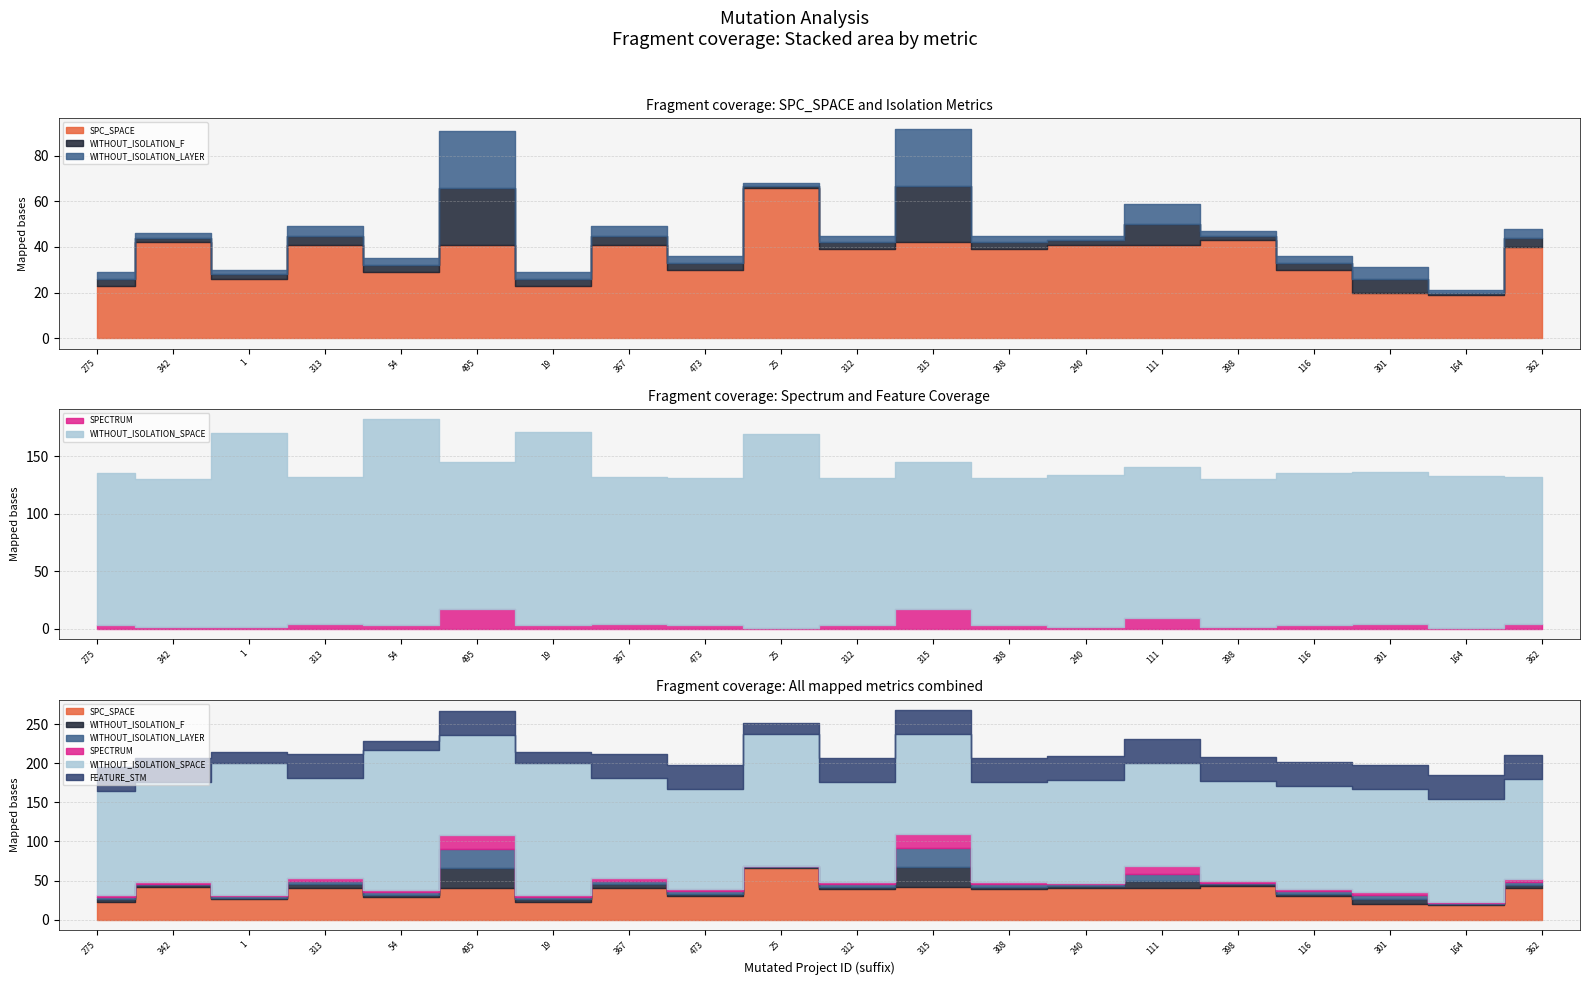

True or false: SPC_SPACE and WITHOUT_ISOLATION_F intersect in this chart.

False